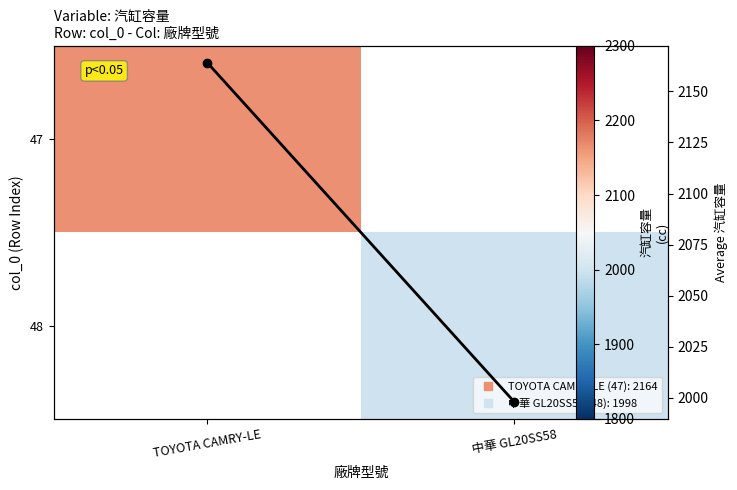

What is the difference between the Avg 汽缸容量 values at 中華 GL20SS58 and TOYOTA CAMRY-LE?

166.0